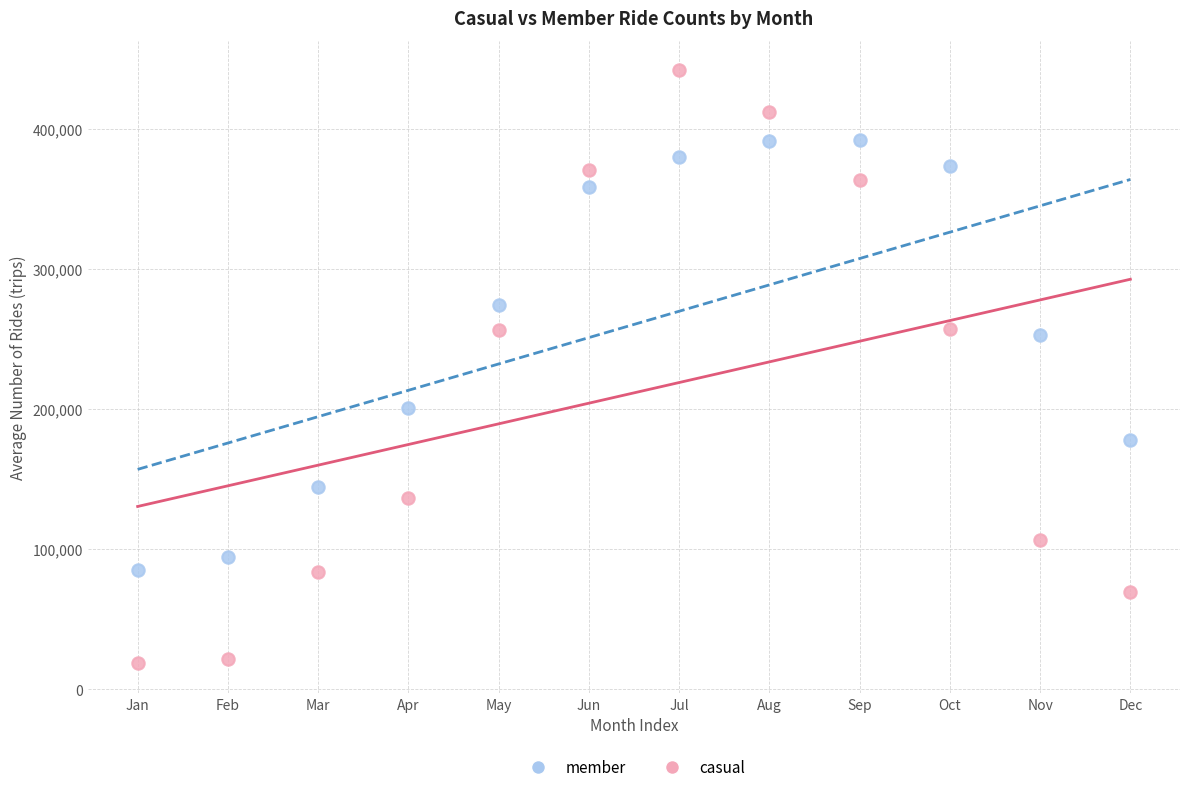

Which series has the largest Y range (max minus min)?

casual